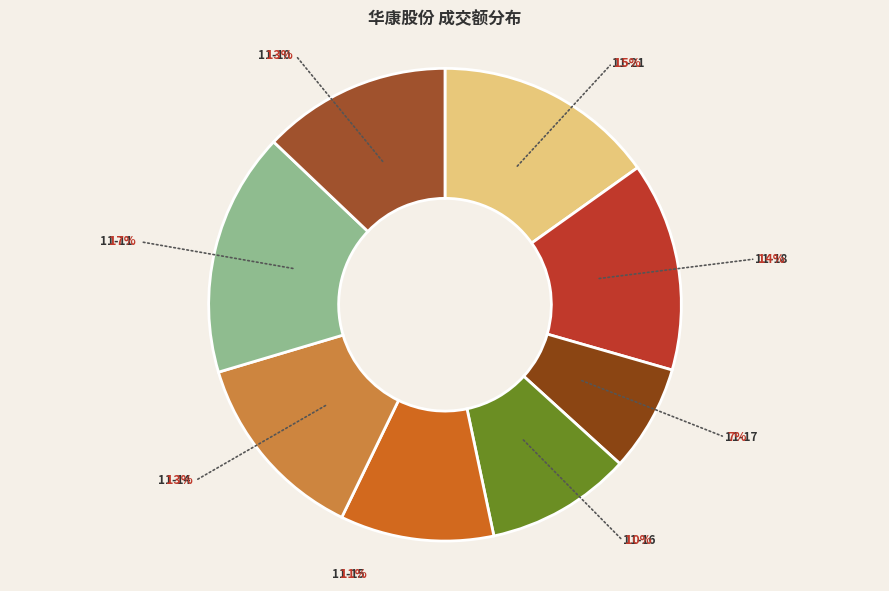

How many slices are in this pie chart?

8